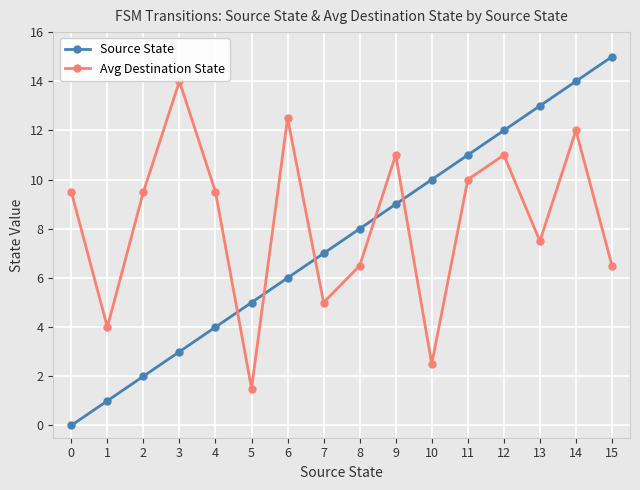

List the series in order of their overall mean, lowest first.

Source State, Avg Destination State